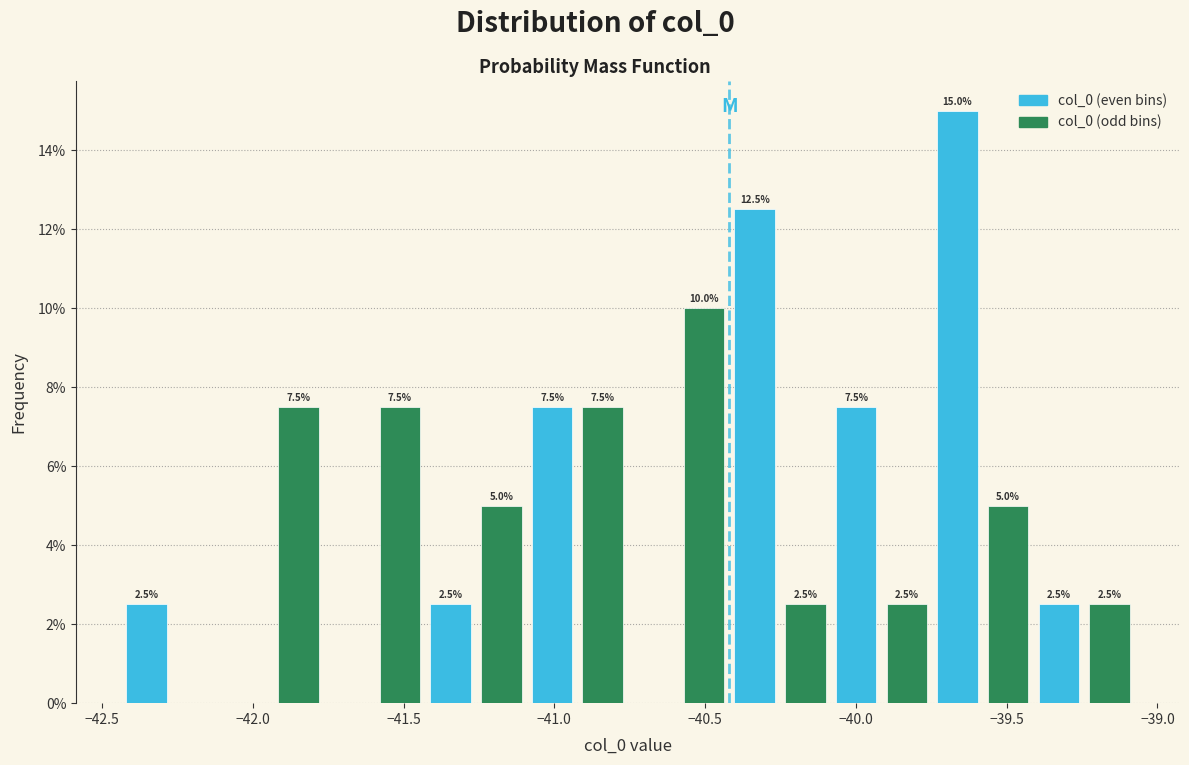

Read against the x-axis, roughly where is the centre of the tallest bar?

-39.65